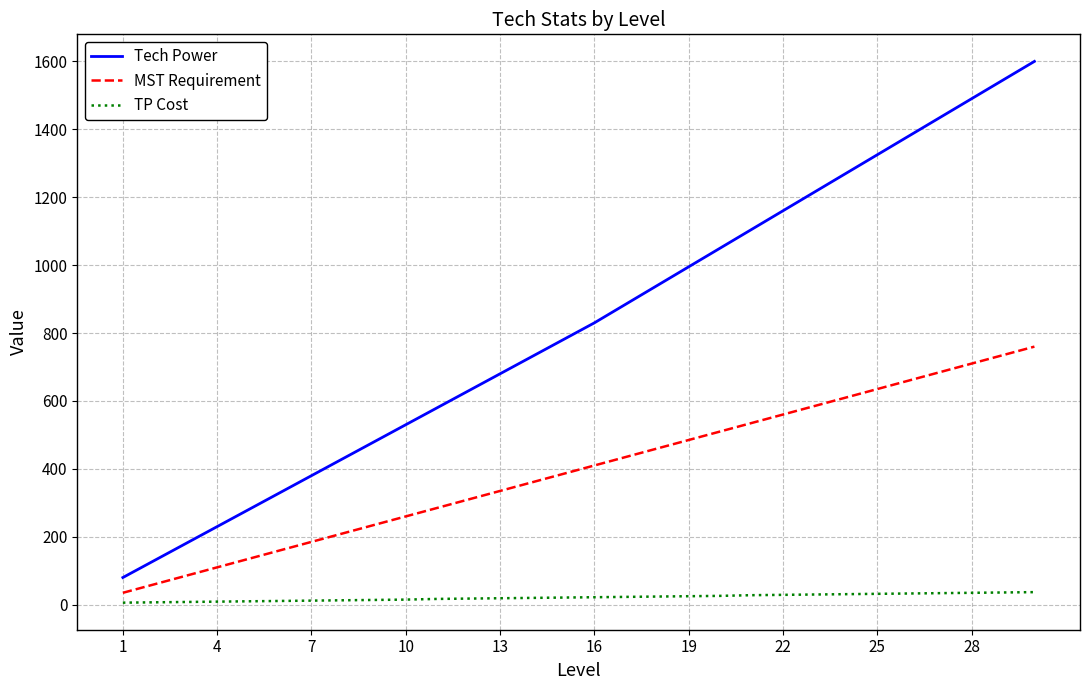

Rank the series by their maximum value, from lowest to highest.

TP Cost, MST Requirement, Tech Power